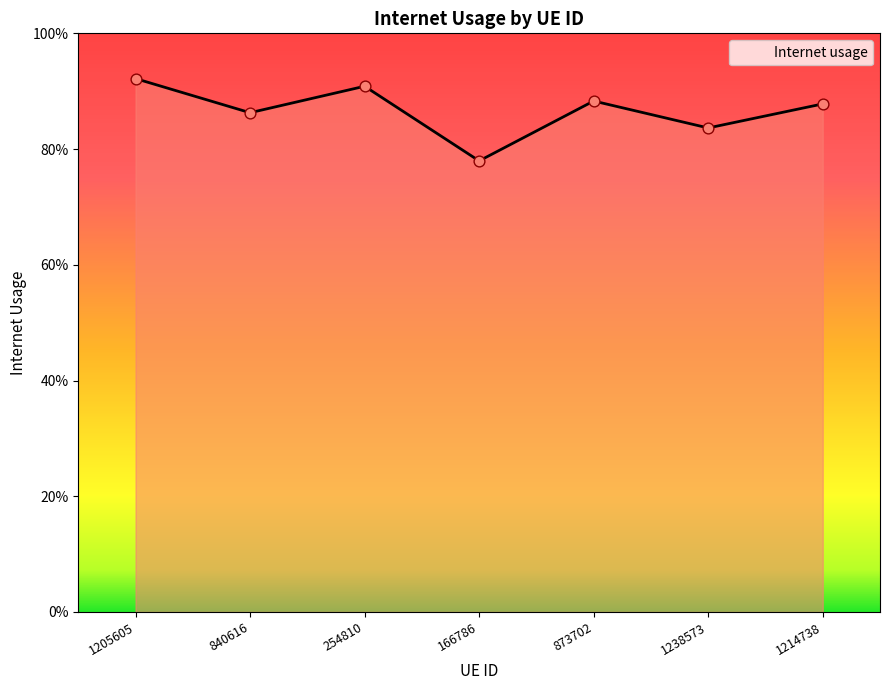

Which has a higher value, 1238573 or 840616?

840616